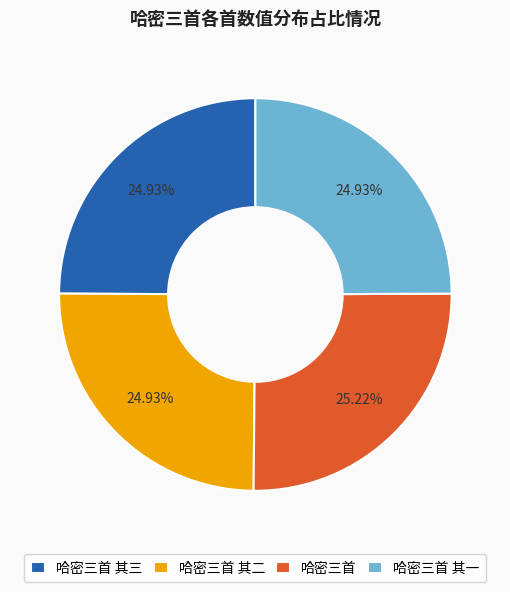

Combined, do 哈密三首 其三 and 哈密三首 其一 account for over 50%?

No